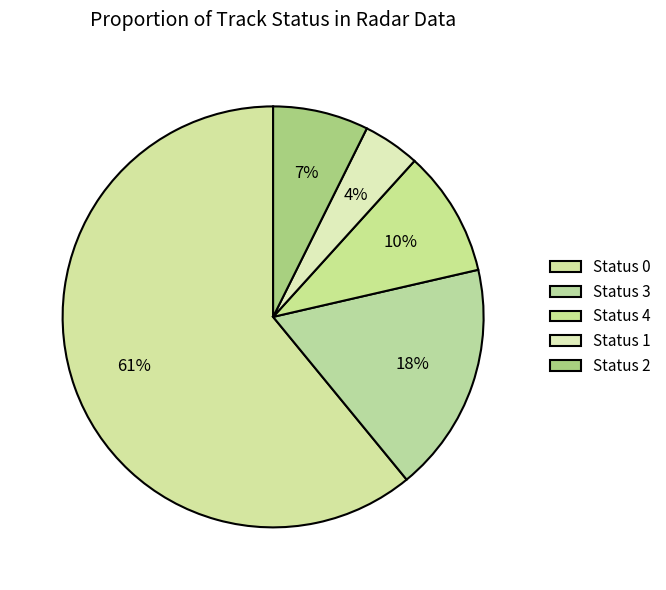

Count the number of slices in the pie.

5